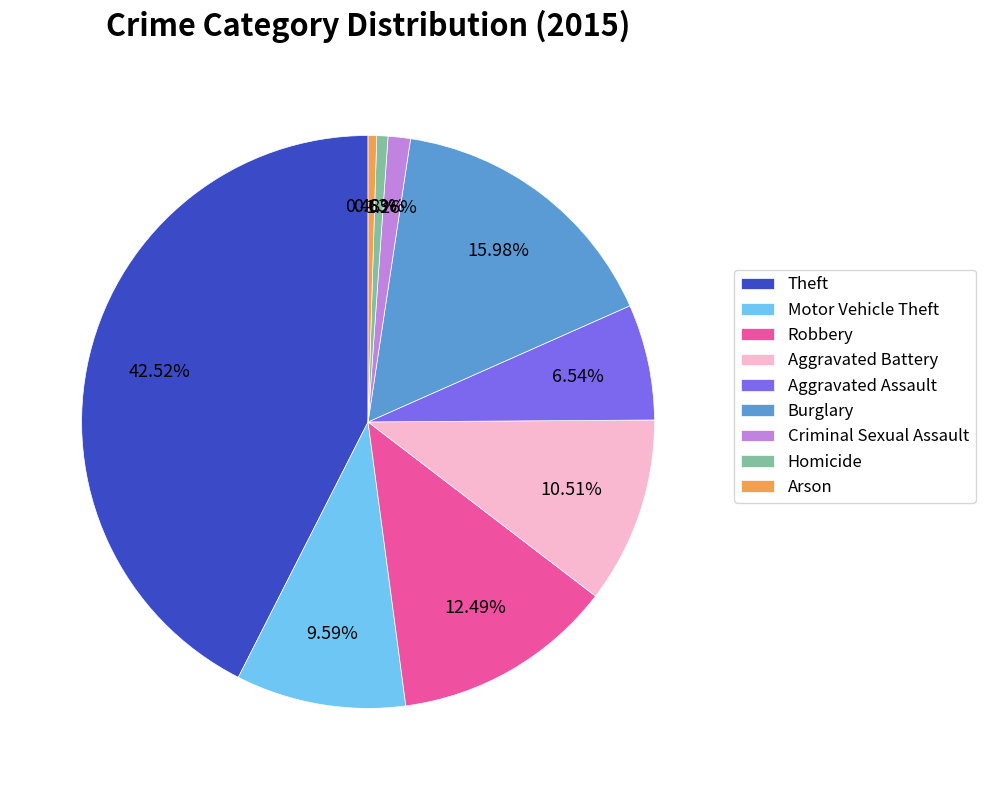

To the nearest percent, what is the difference between the Arson and Theft slice percentages?

42%